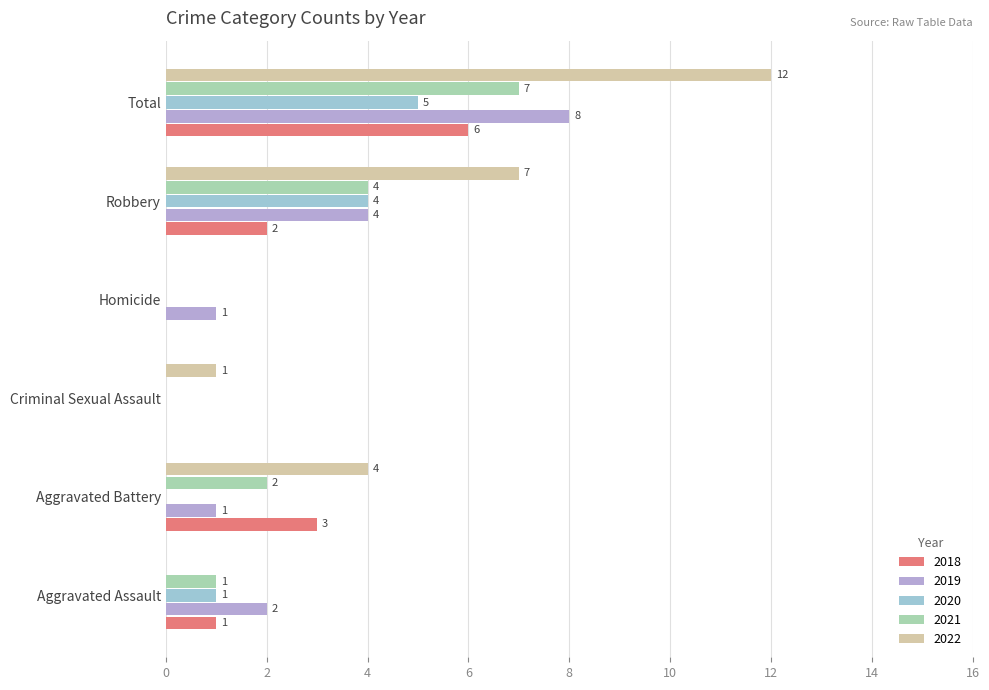

What is the sum of all 2019 values?

16